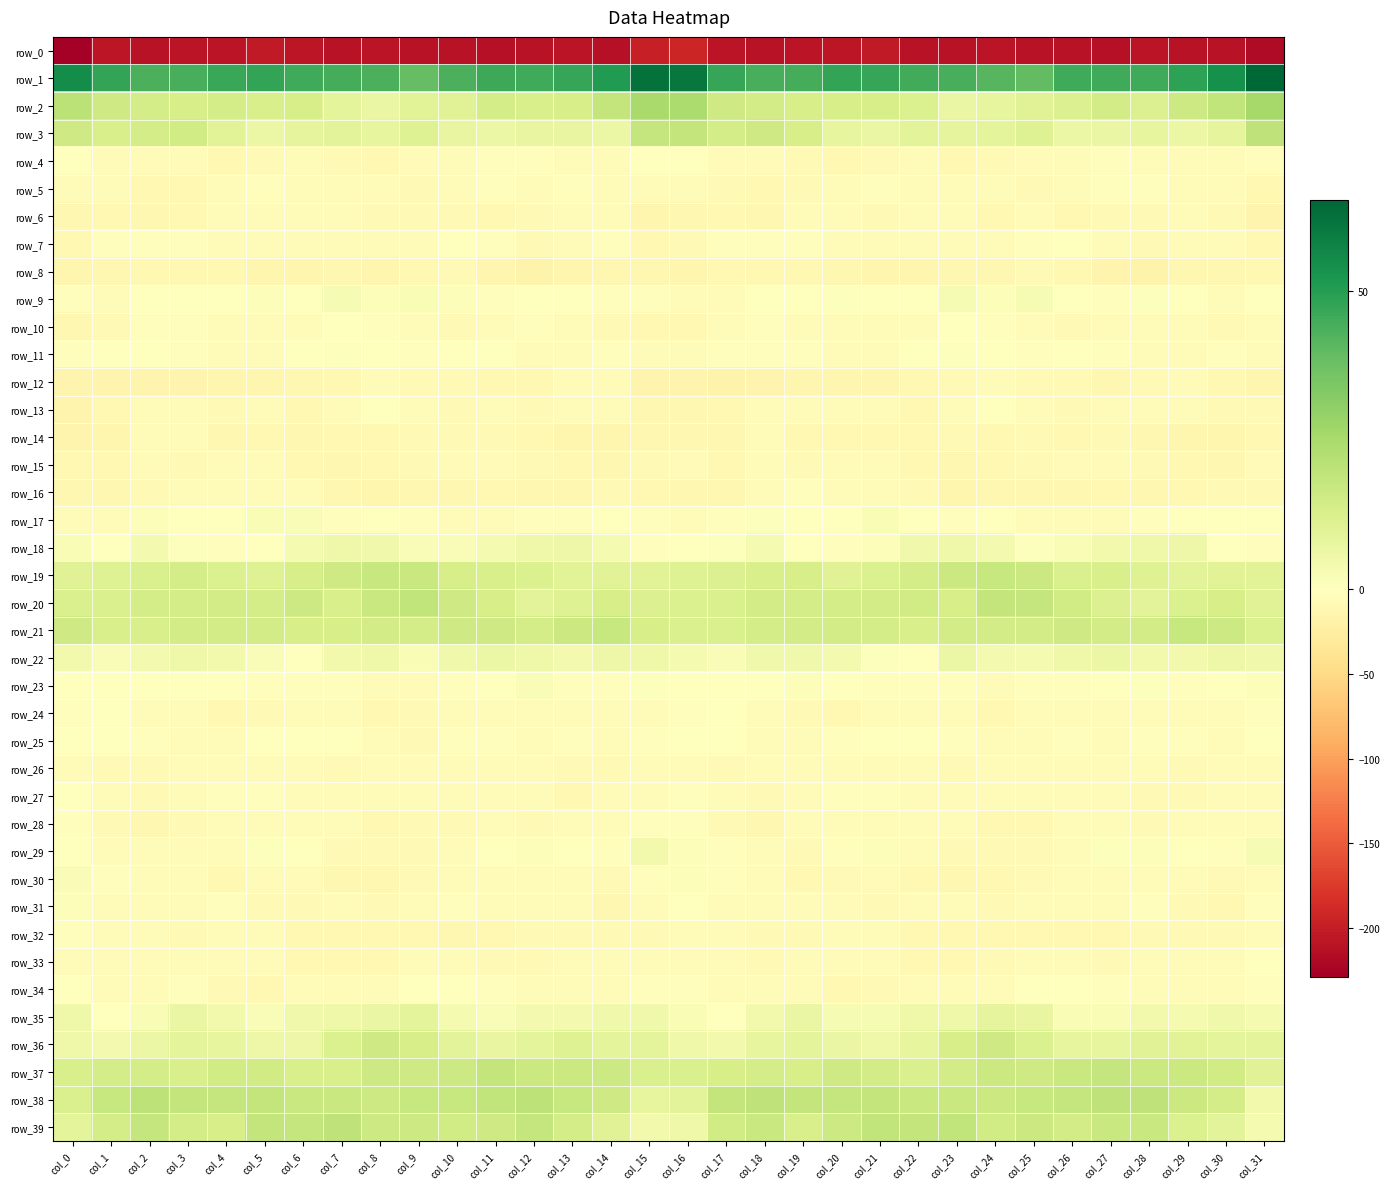

How many values in the row_38 series exceed 17?

20